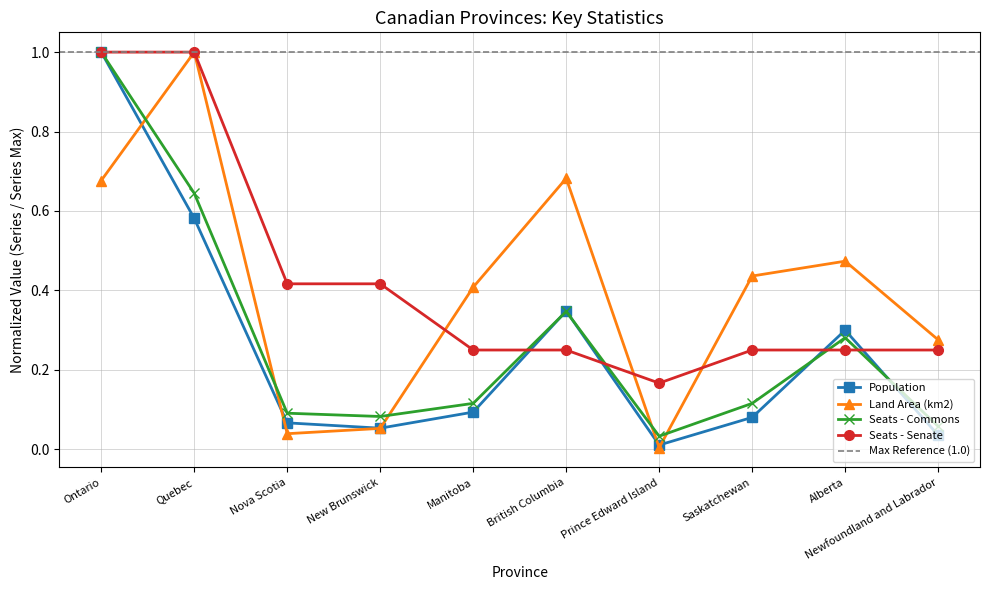

What is the spread (max minus min) of values at Nova Scotia?

0.4